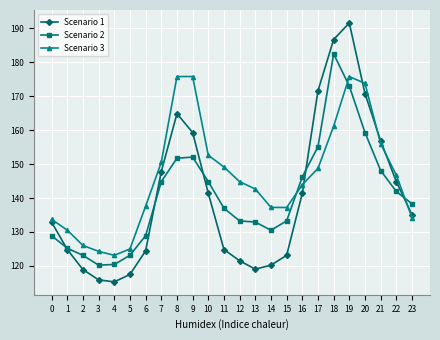

How many intersections are there between Scenario 3 and Scenario 1?

5